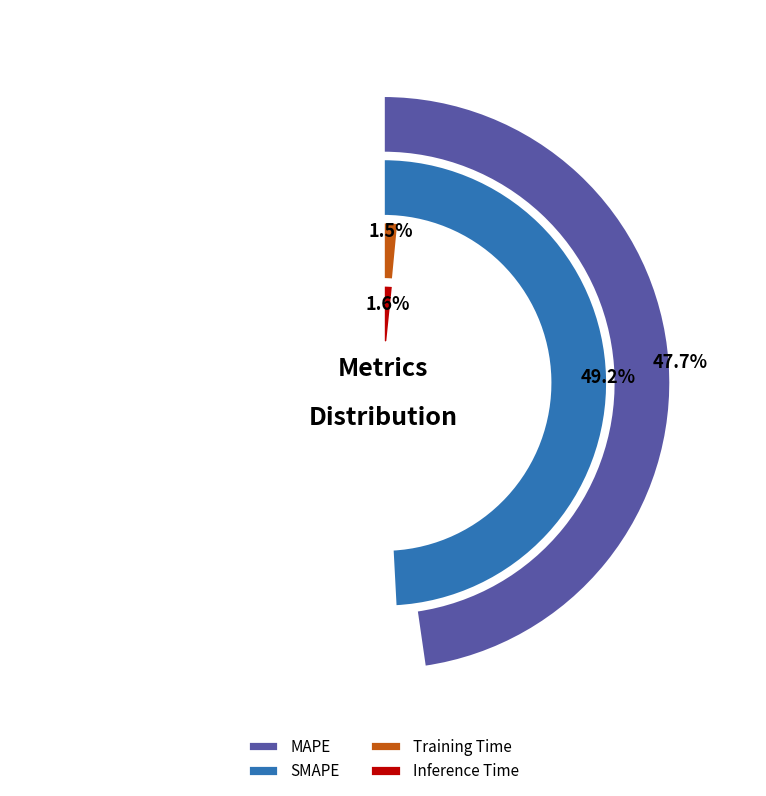

Which category has the biggest portion of the pie?

SMAPE